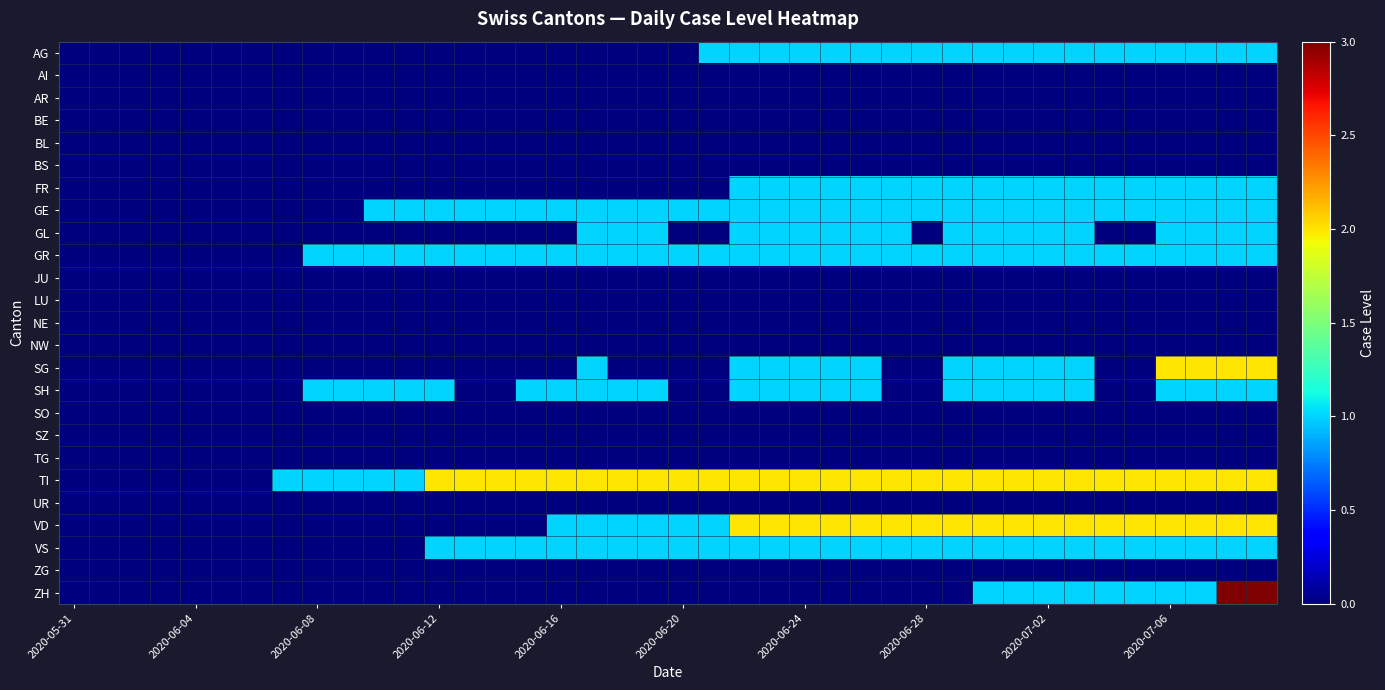

Which series has the widest spread of values?

ZH